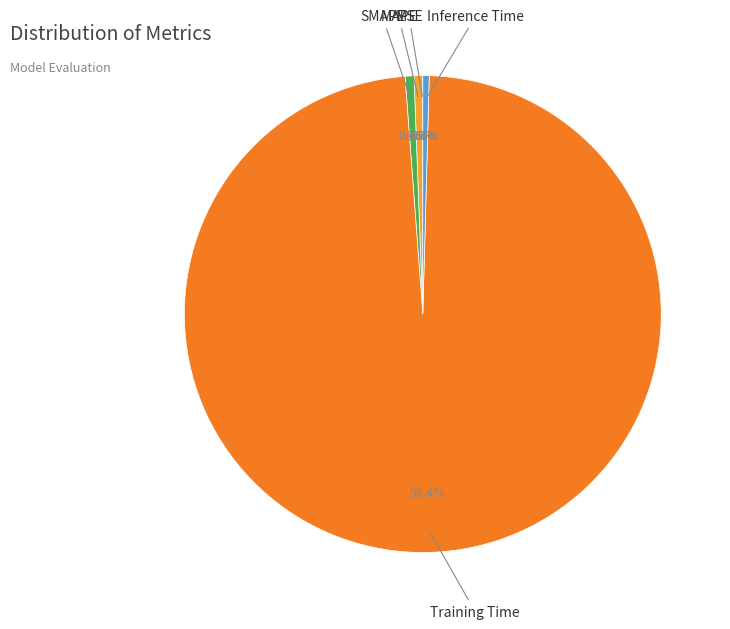

Which category has the biggest portion of the pie?

Training Time